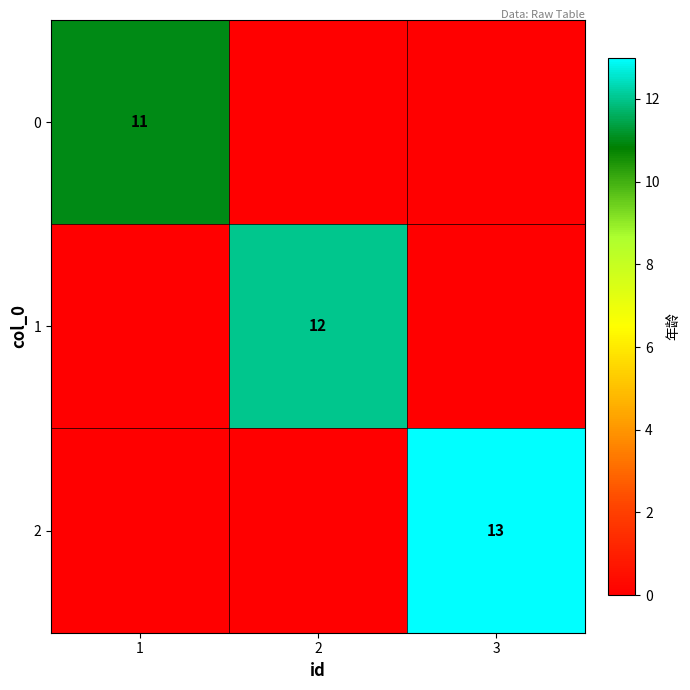

True or false: 1 has a value of 12 at 2.

True